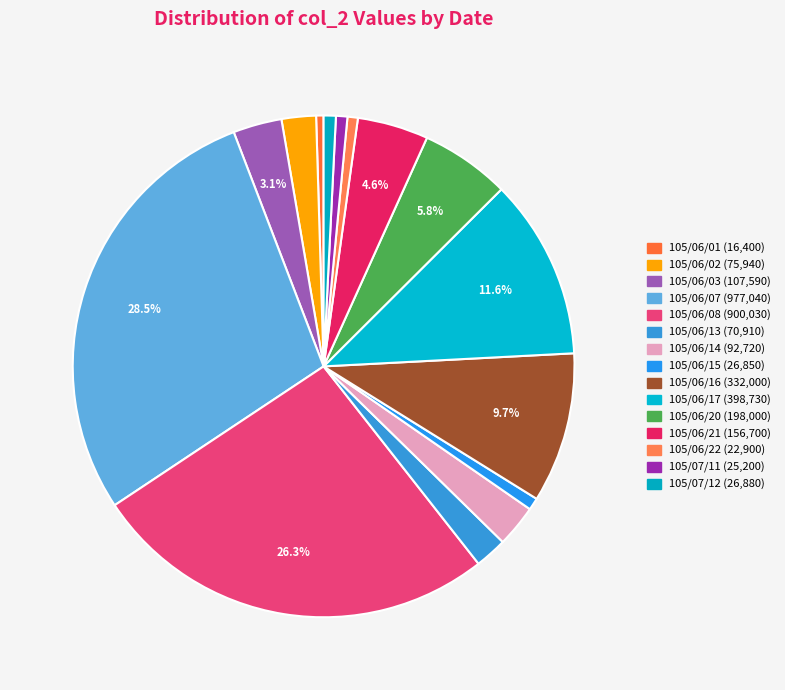

To the nearest percent, what portion does 105/06/03 represent?

3%